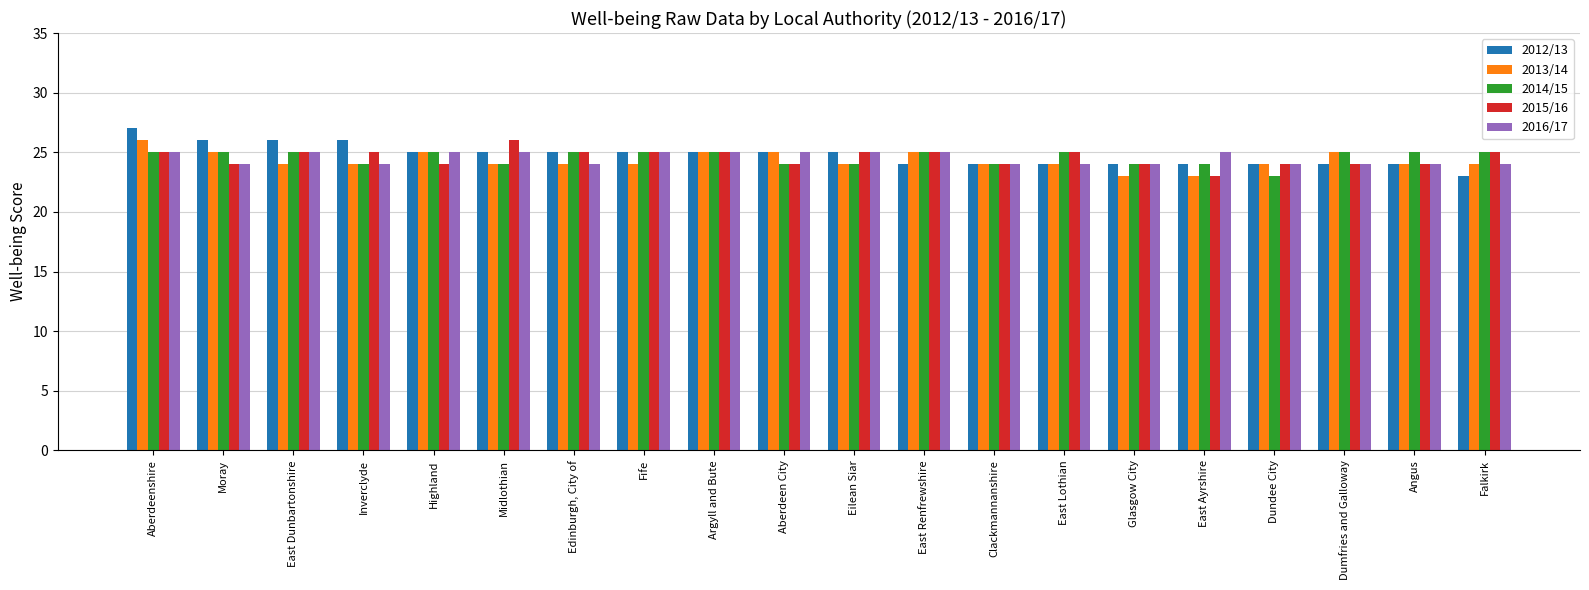

What is the label of the 18th bar from the left?

Dumfries and Galloway